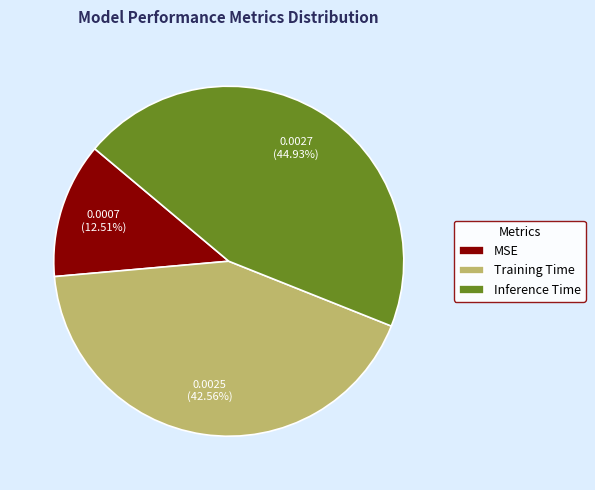

Does any single category account for the majority?

No